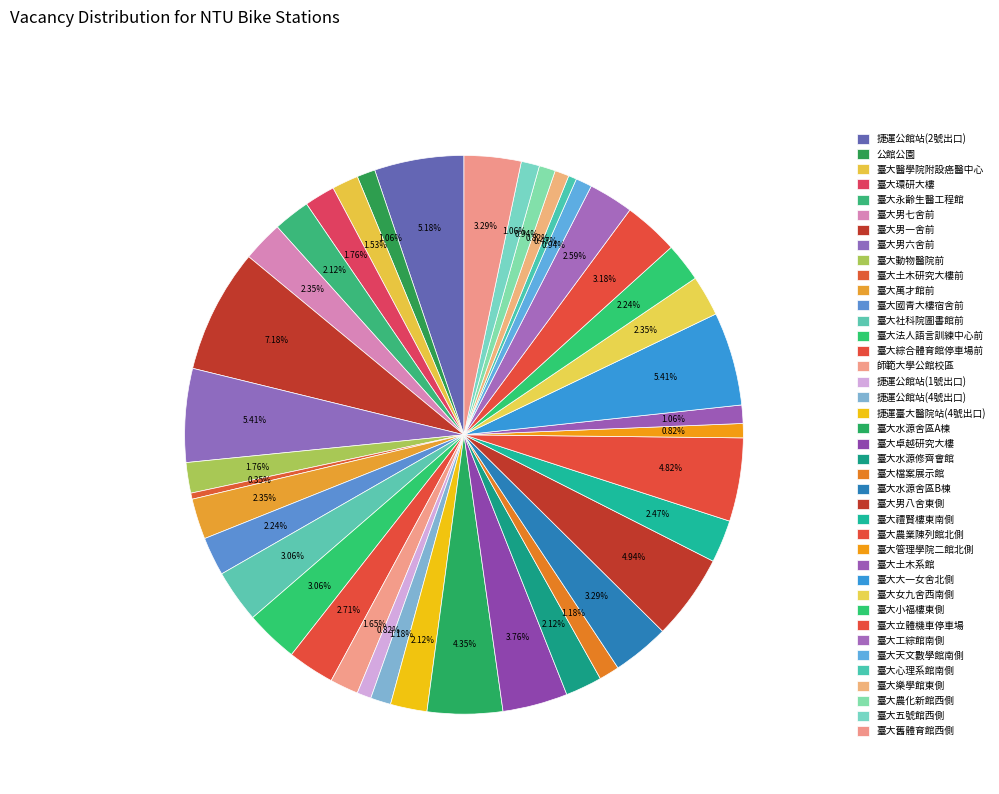

Does 臺大五號館西側 account for over 50% of the chart?

No